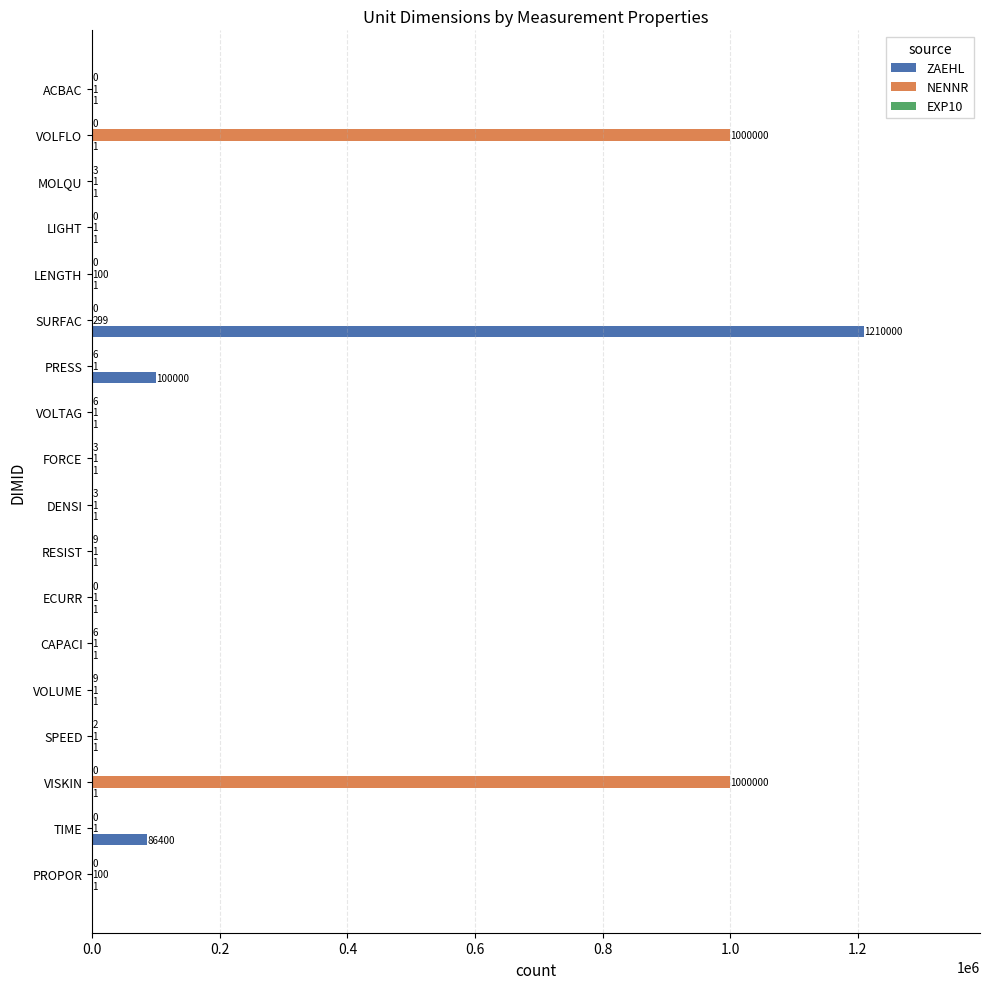

Which series changed the most between RESIST and PRESS?

ZAEHL